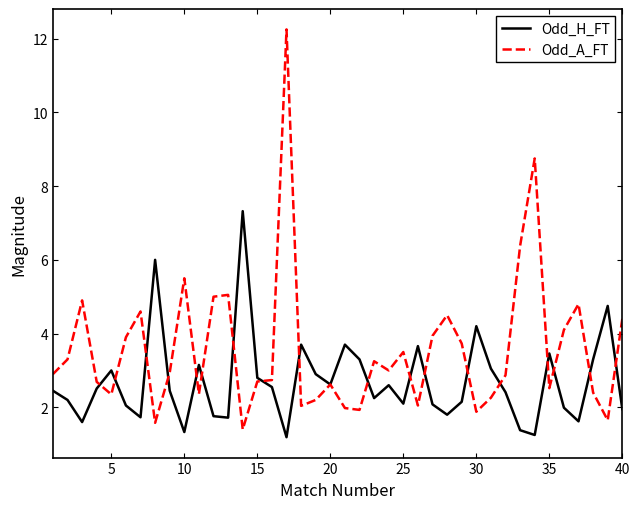

After their last crossing, which series has the higher values: Odd_A_FT or Odd_H_FT?

Odd_A_FT